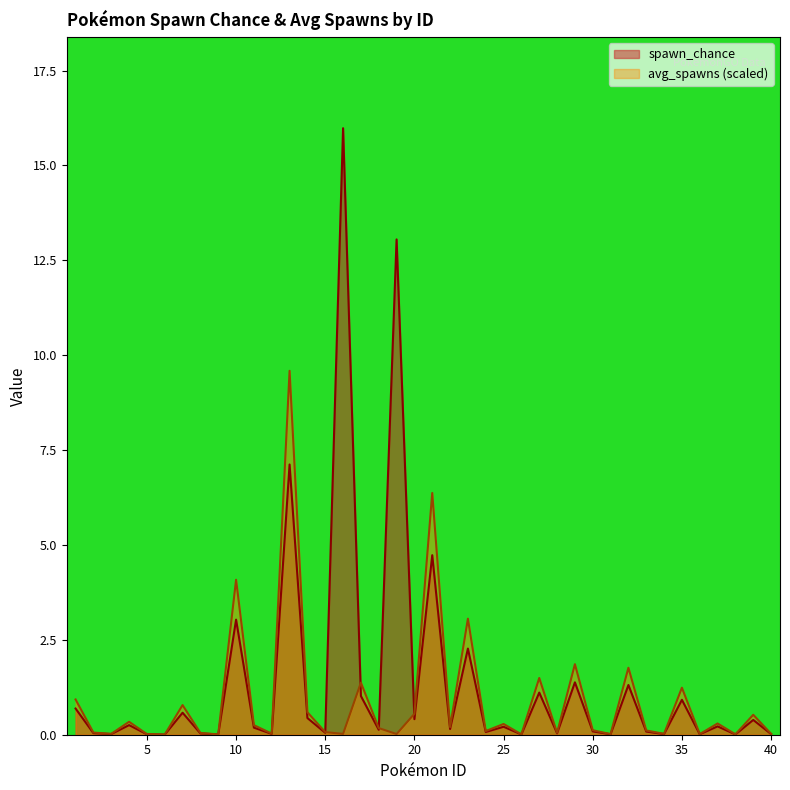

Does the chart have visible grid lines?

No